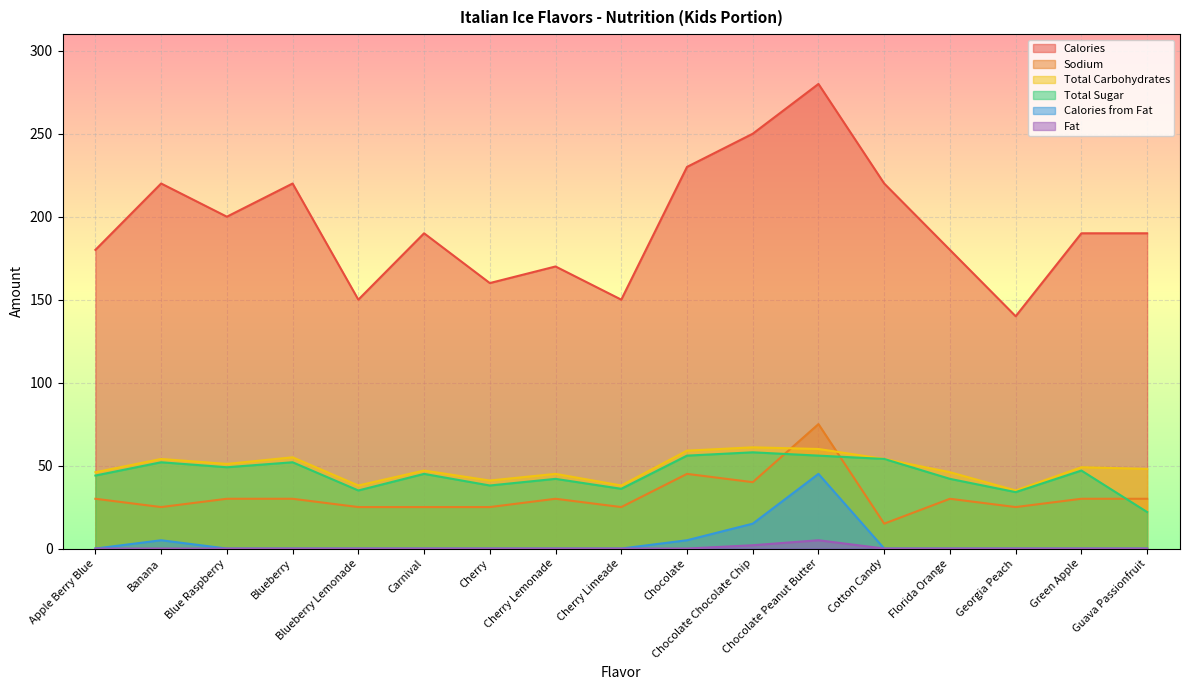

How many values in the Total Sugar series are below 45?

8